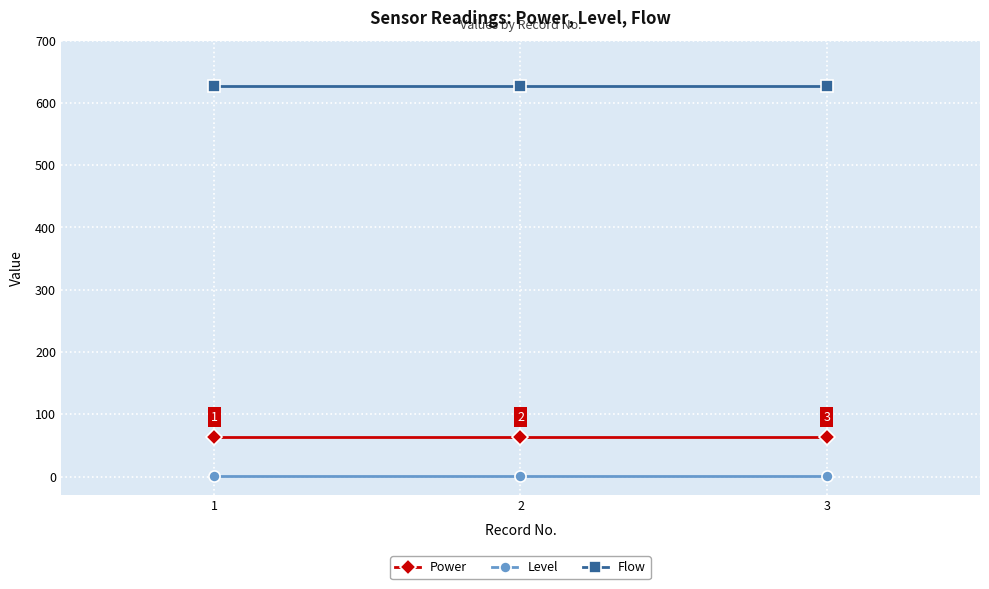

At 1, list the series in order from smallest to largest.

Level, Power, Flow